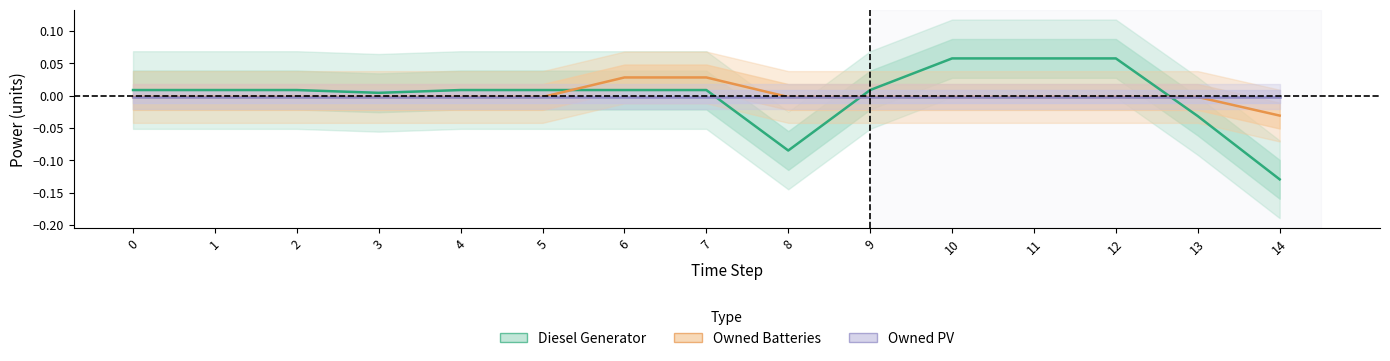

Which category has the lowest value in the Owned Batteries series?

14